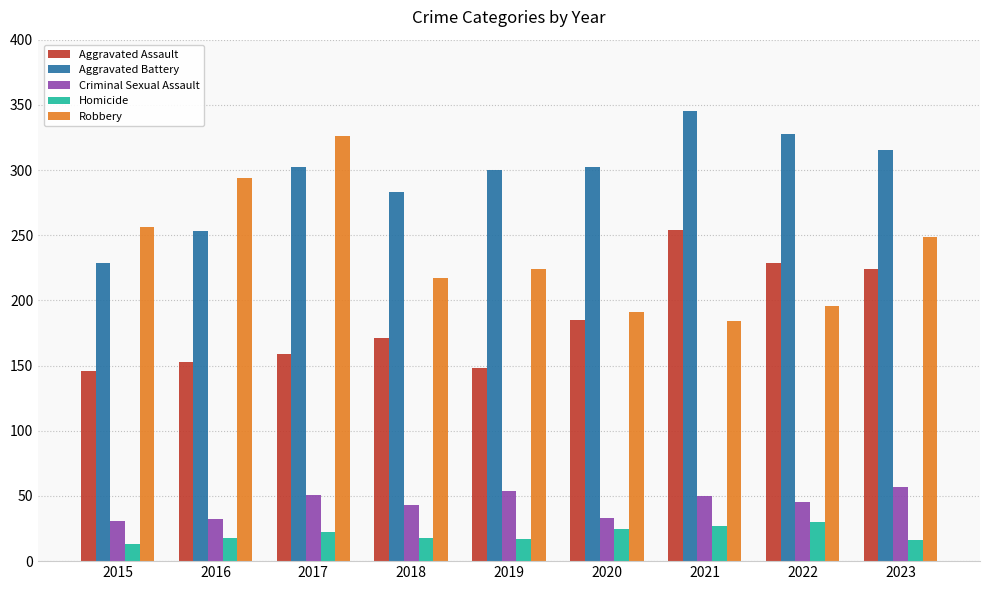

What is the difference between the second highest and minimum values in the Aggravated Battery series?

99